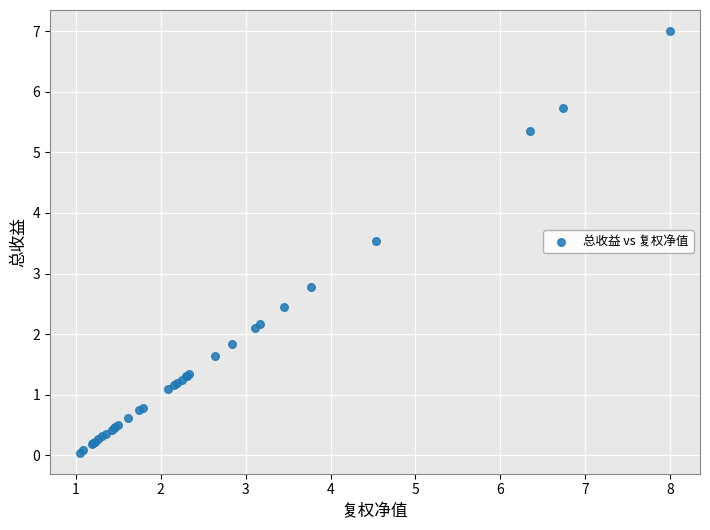

What Y value in the scatter plot is closest to 3?

2.8